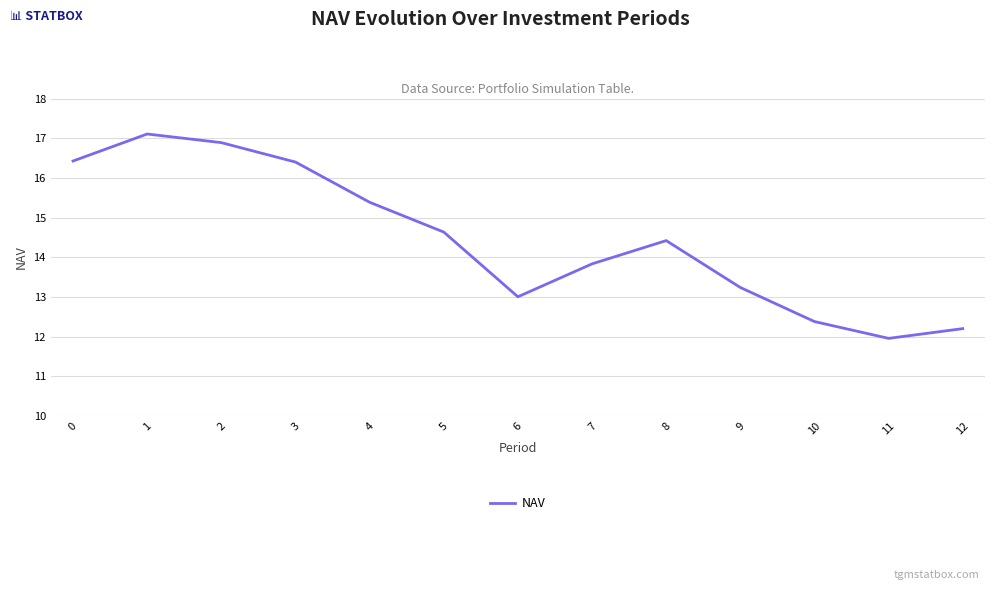

Approximately how many times larger is the value at 11 compared to 0?

0.7